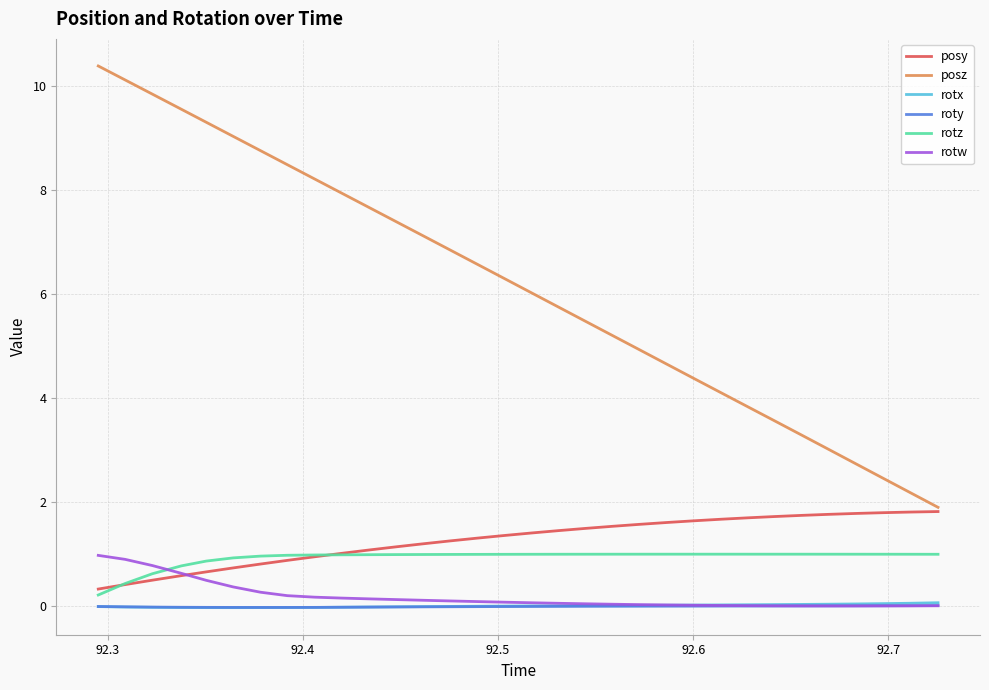

Which series has the largest total across all categories?

posz